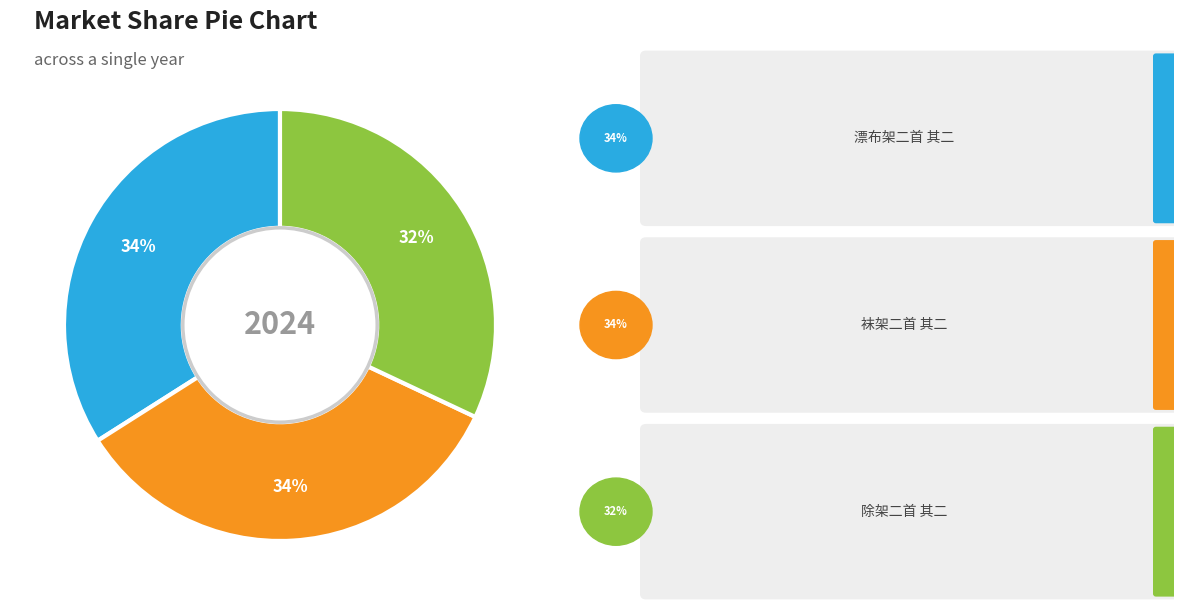

To the nearest percent, what is the average slice percentage?

33%